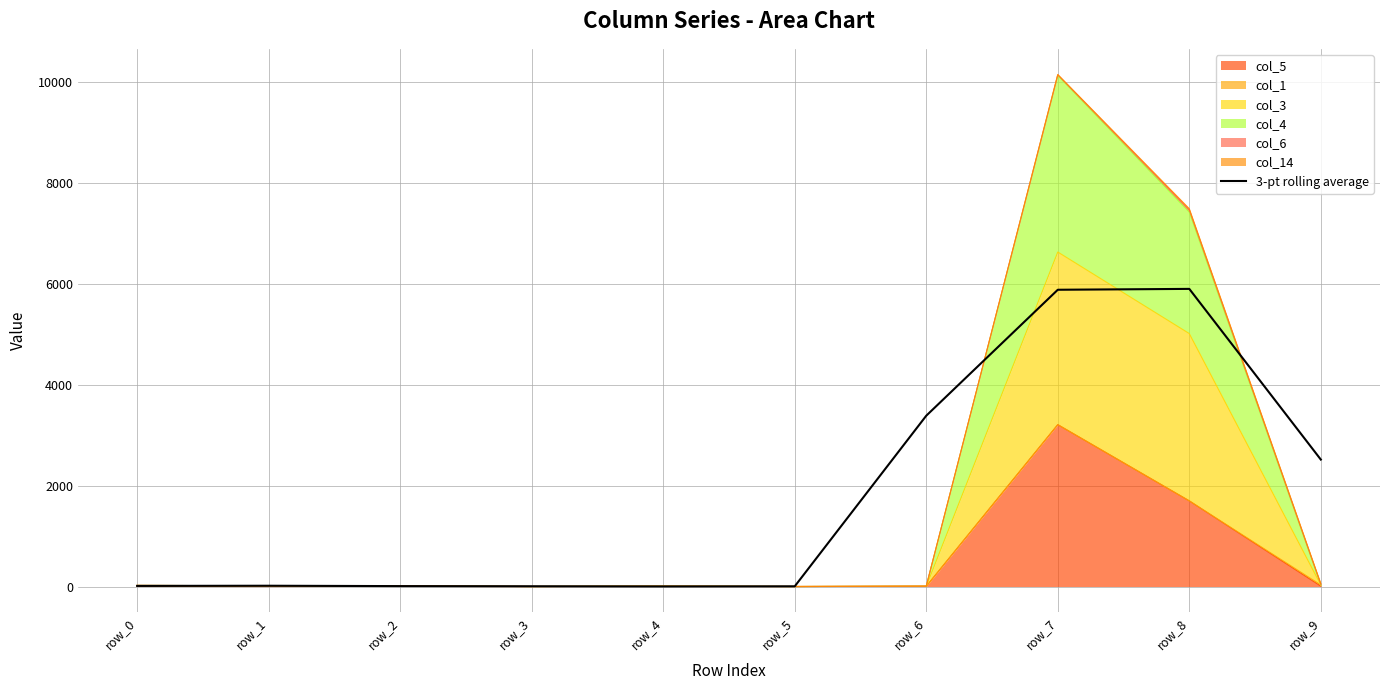

Reading right to left, extract all data points from this chart.

2516.0	5899.3	5882.0	3385.7	4.0	1.7	5.0	8.0	15.3	12.0